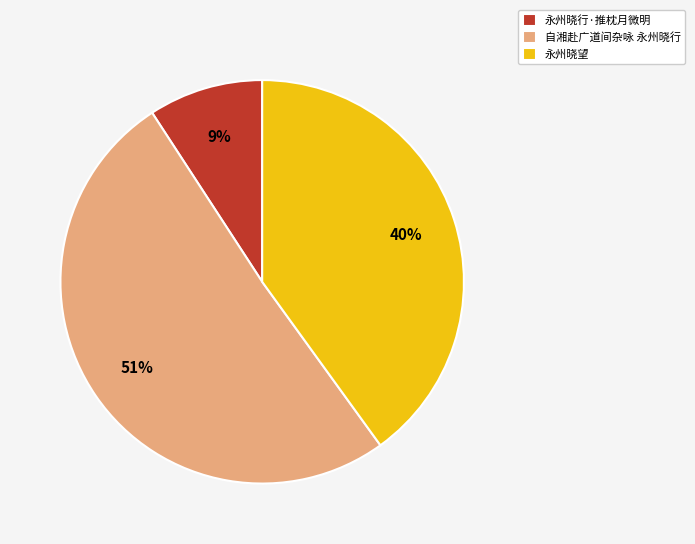

What is the majority slice?

自湘赴广道间杂咏 永州晓行